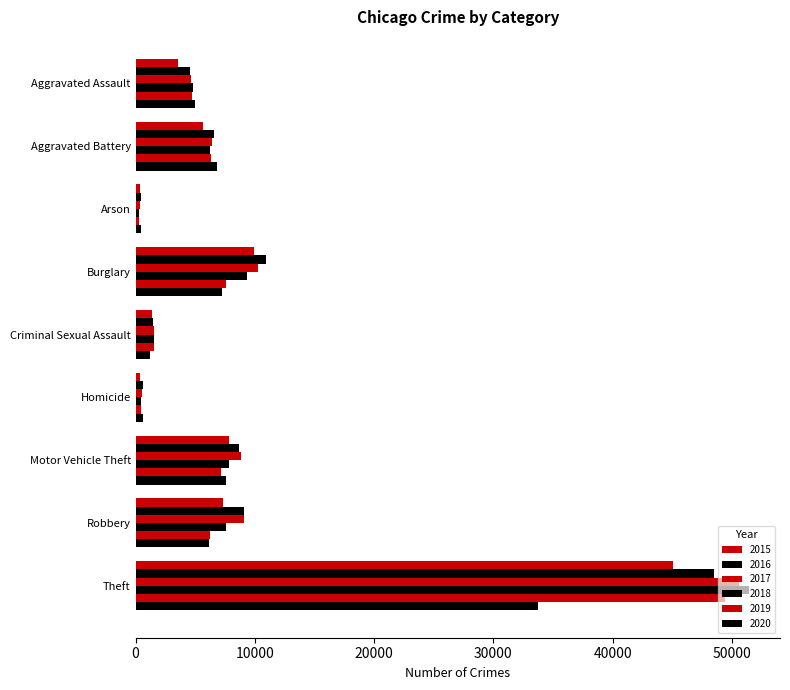

How many distinct data groups are displayed?

6